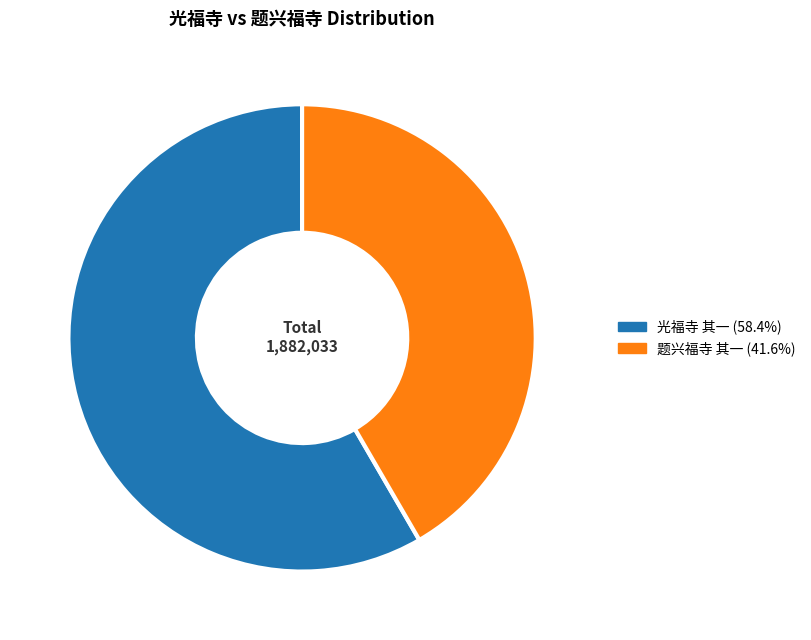

How many segments does this pie chart have?

2